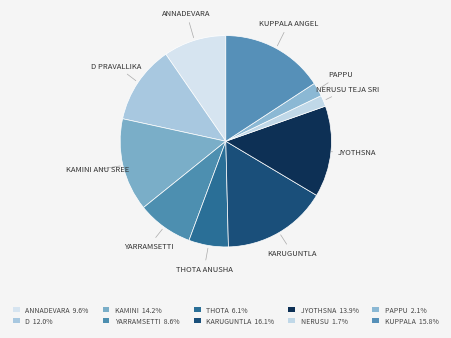

Count the number of slices in the pie.

10